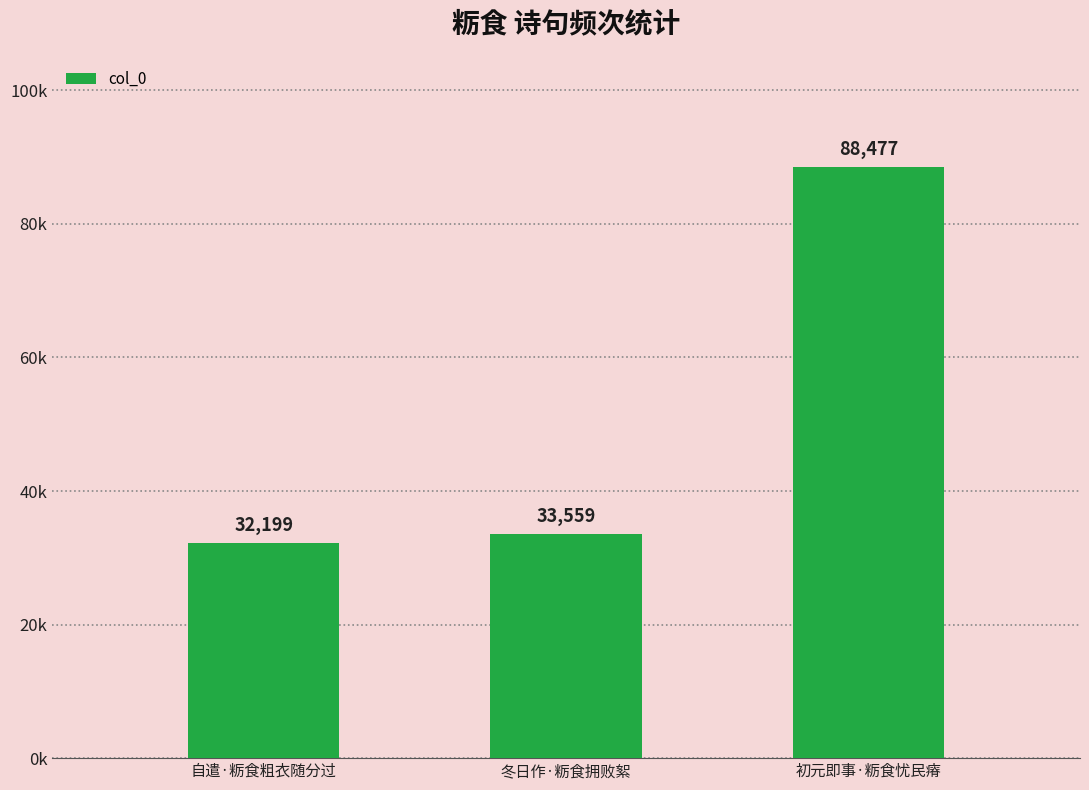

List the labels in order of value, smallest first.

自遣·粝食粗衣随分过, 冬日作·粝食拥败絮, 初元即事·粝食忧民瘠